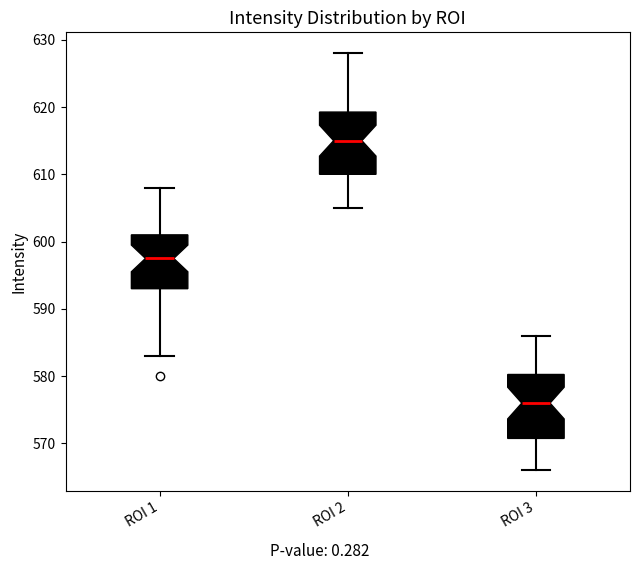

Which box's median line is the lowest?

ROI 3